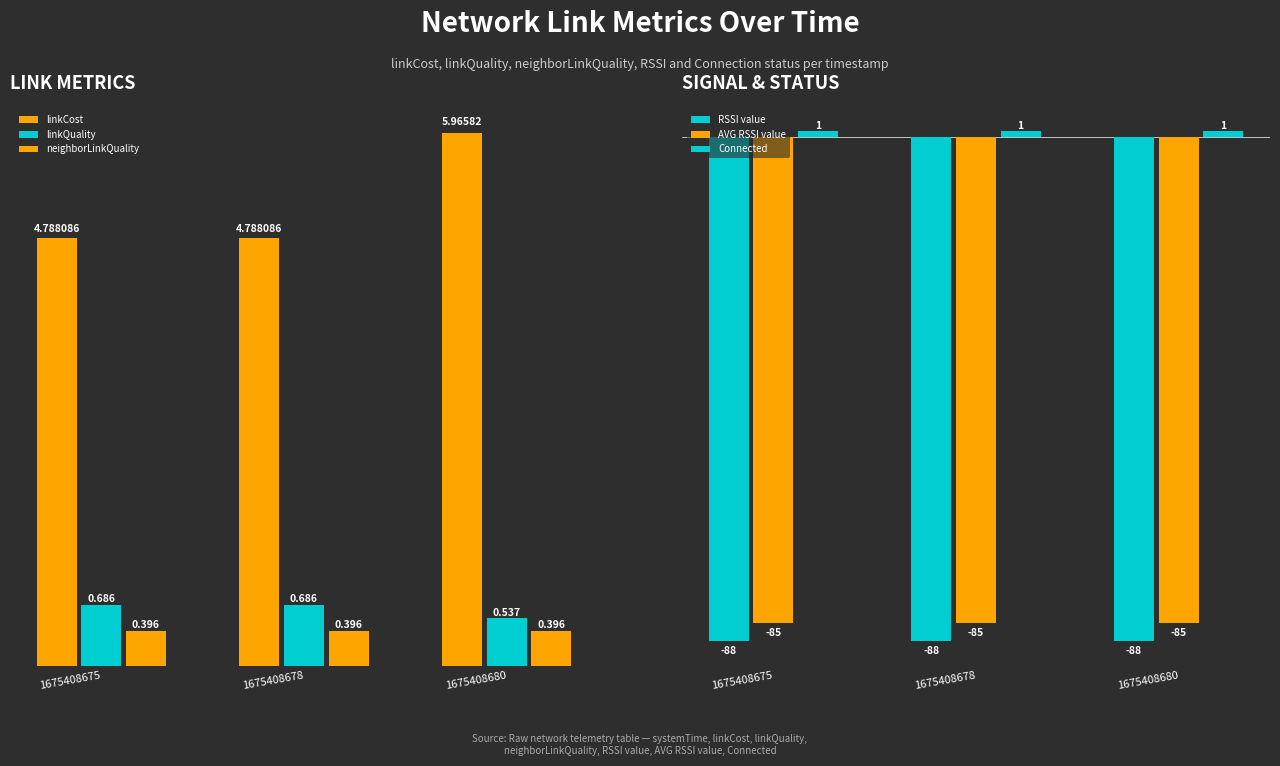

What is the total value across all series at 1675408680?

-165.1